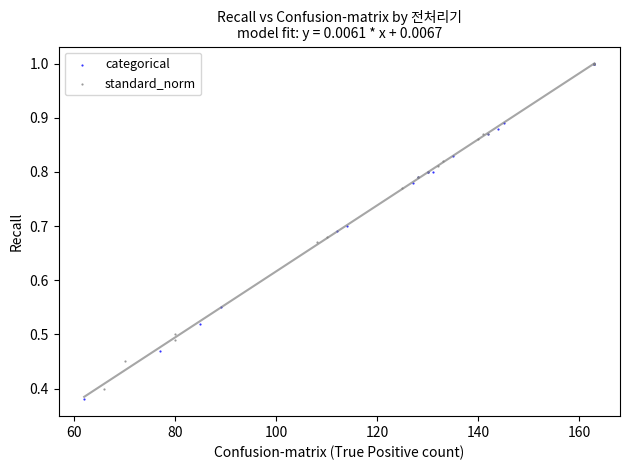

Which series has the widest spread of Y values?

categorical